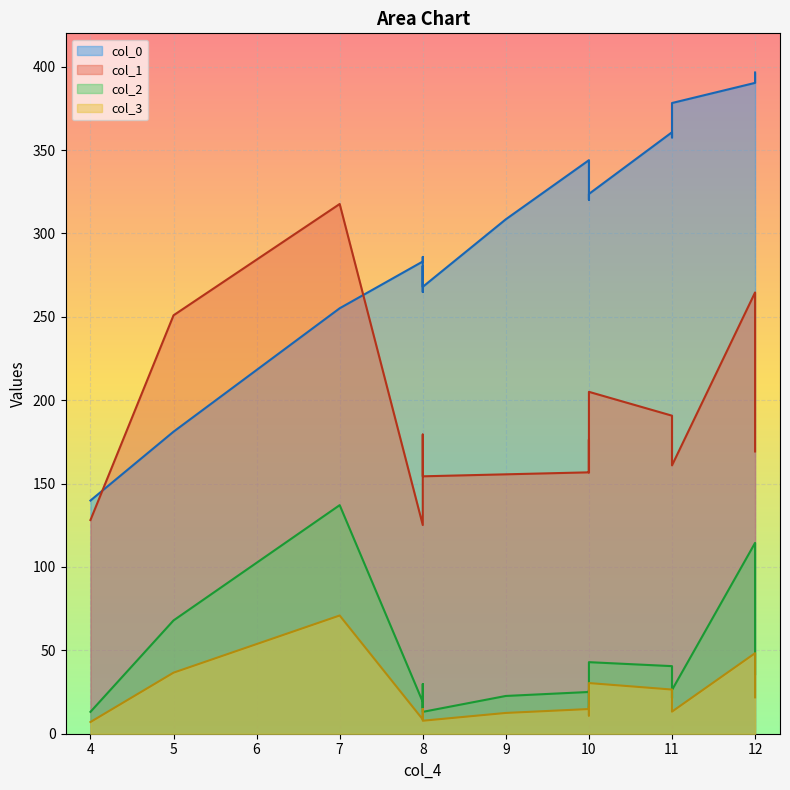

At how many categories does at least one series exceed 360?

4